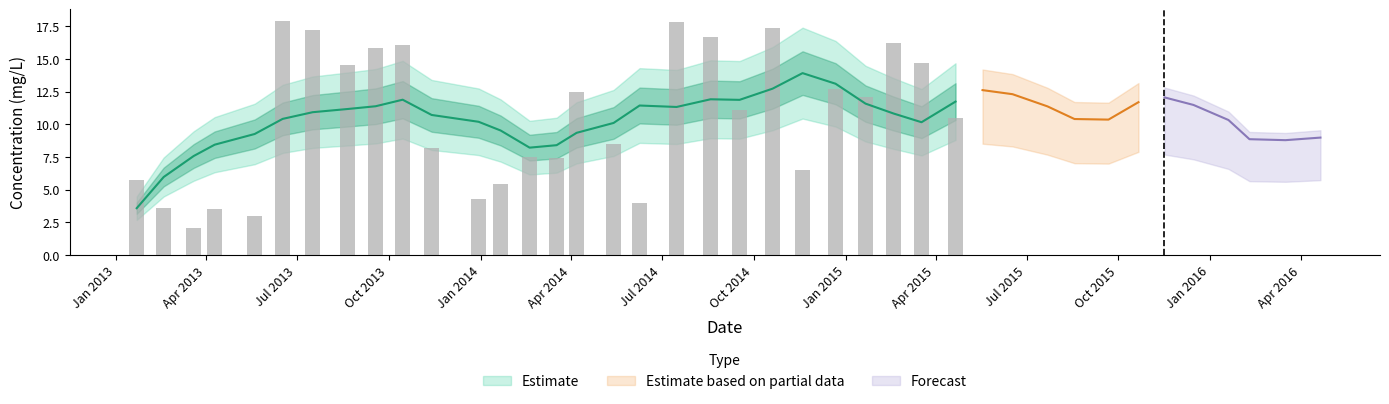

What is the average value of the ConcLow series?

10.4